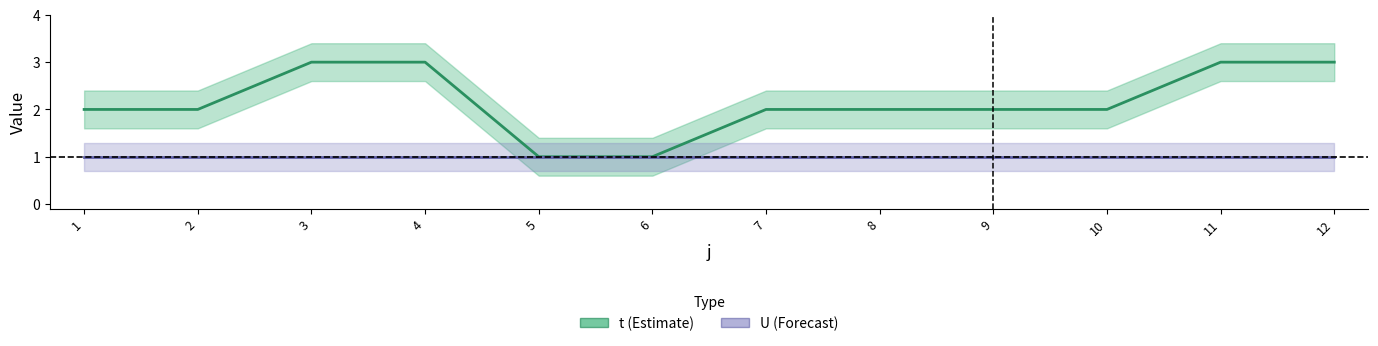

What is the difference between the second highest and minimum values?

2